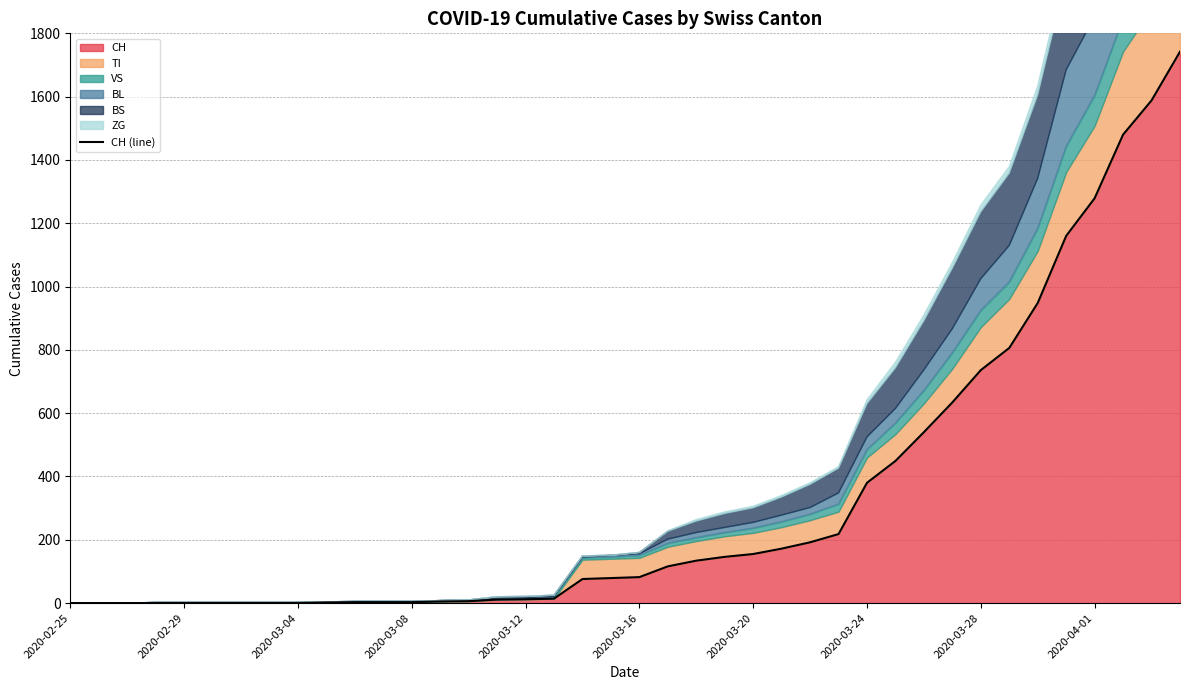

The chart shows a value of 172 at 25. True or false?

True